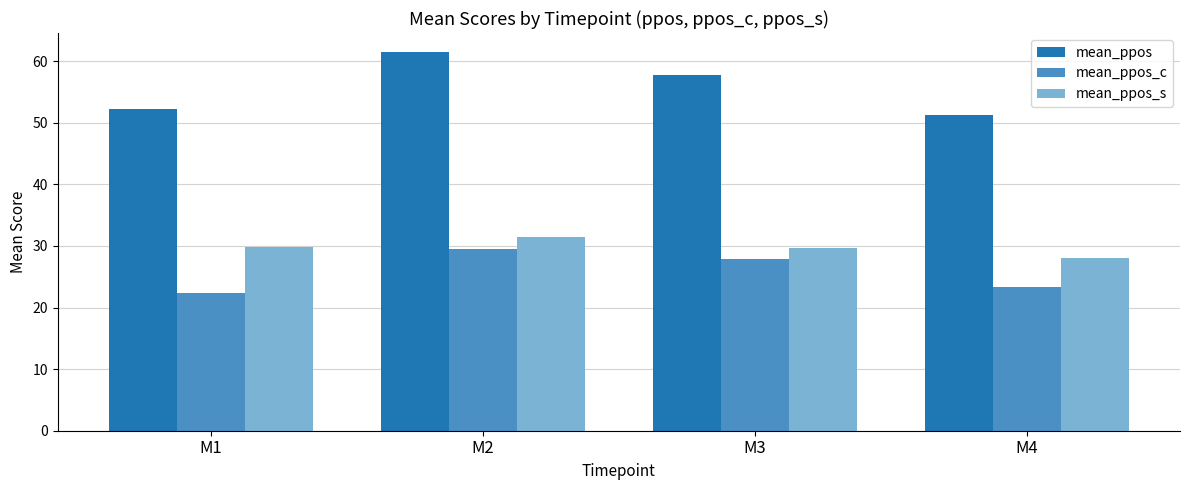

Rank the series by their maximum value, from lowest to highest.

mean_ppos_c, mean_ppos_s, mean_ppos